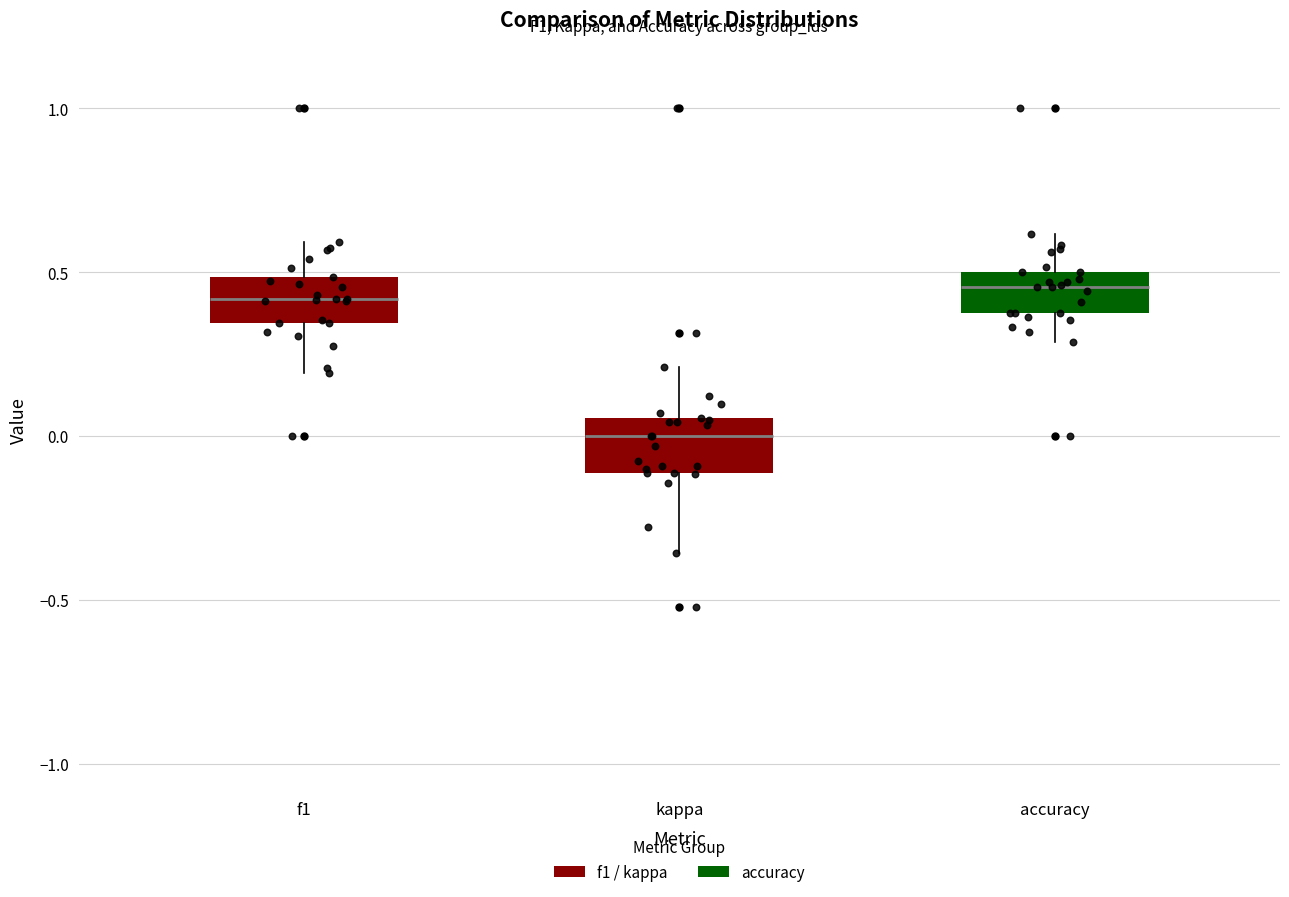

Where does the upper whisker of the box for accuracy end on the y-axis? The values are not printed on the chart, so give them approximately, as read against the axis.

0.60